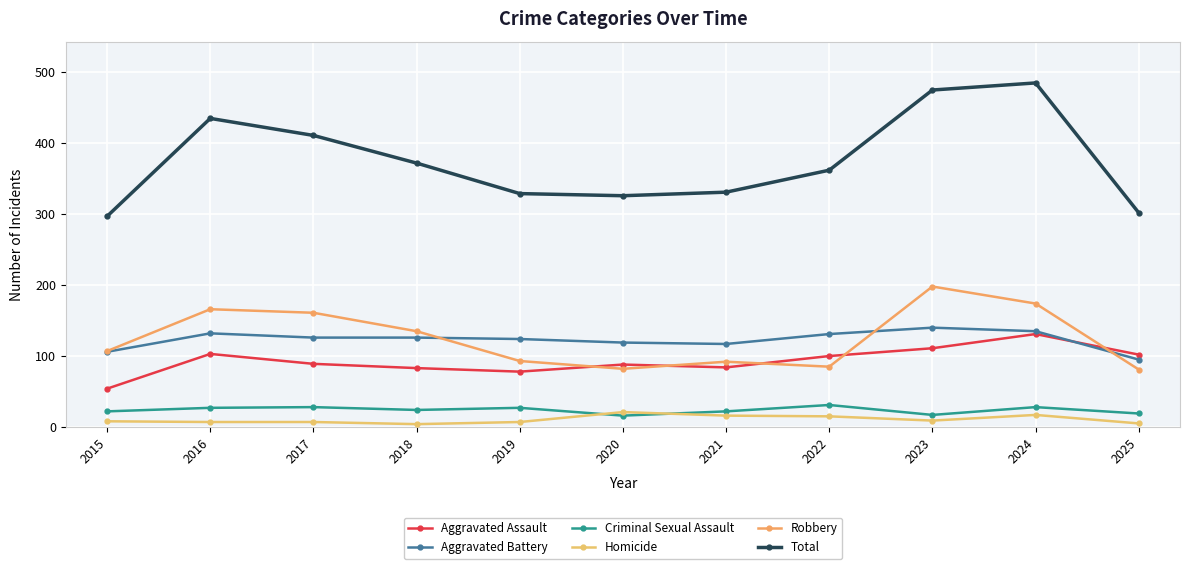

At which category is the sum across all series the highest?

2024